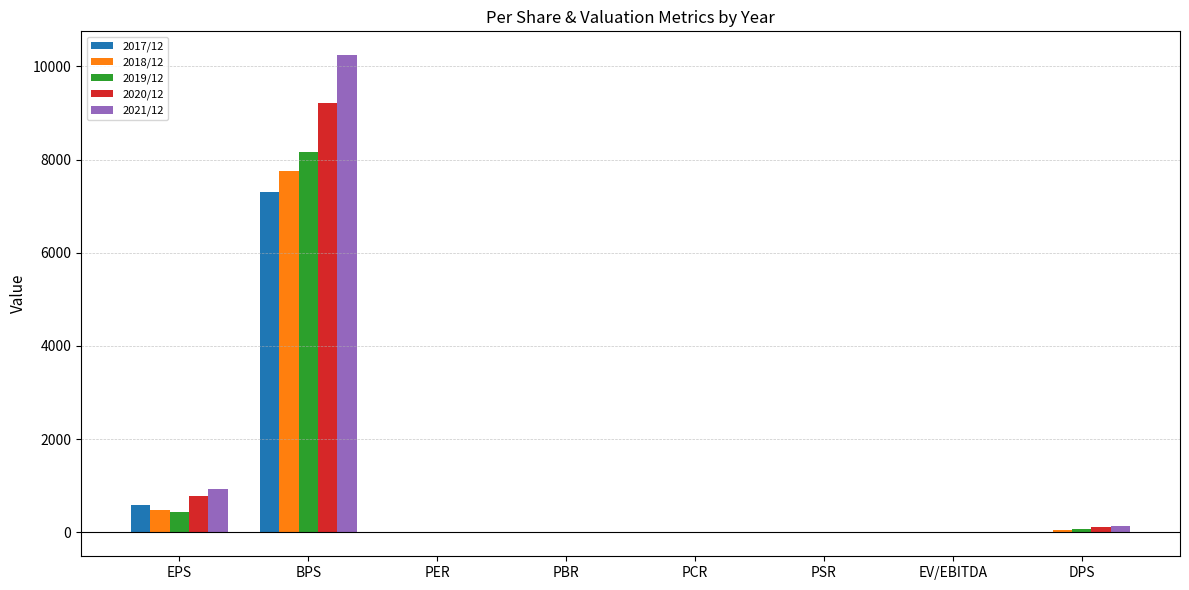

What is the greatest value displayed?

10239.0